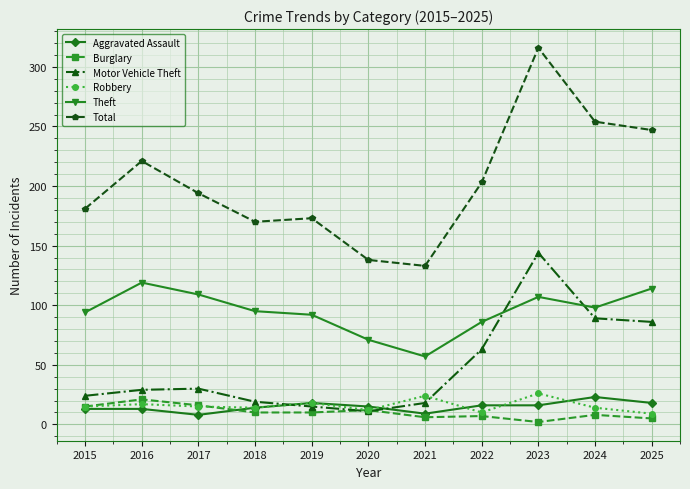

How many lines are shown in the chart?

6